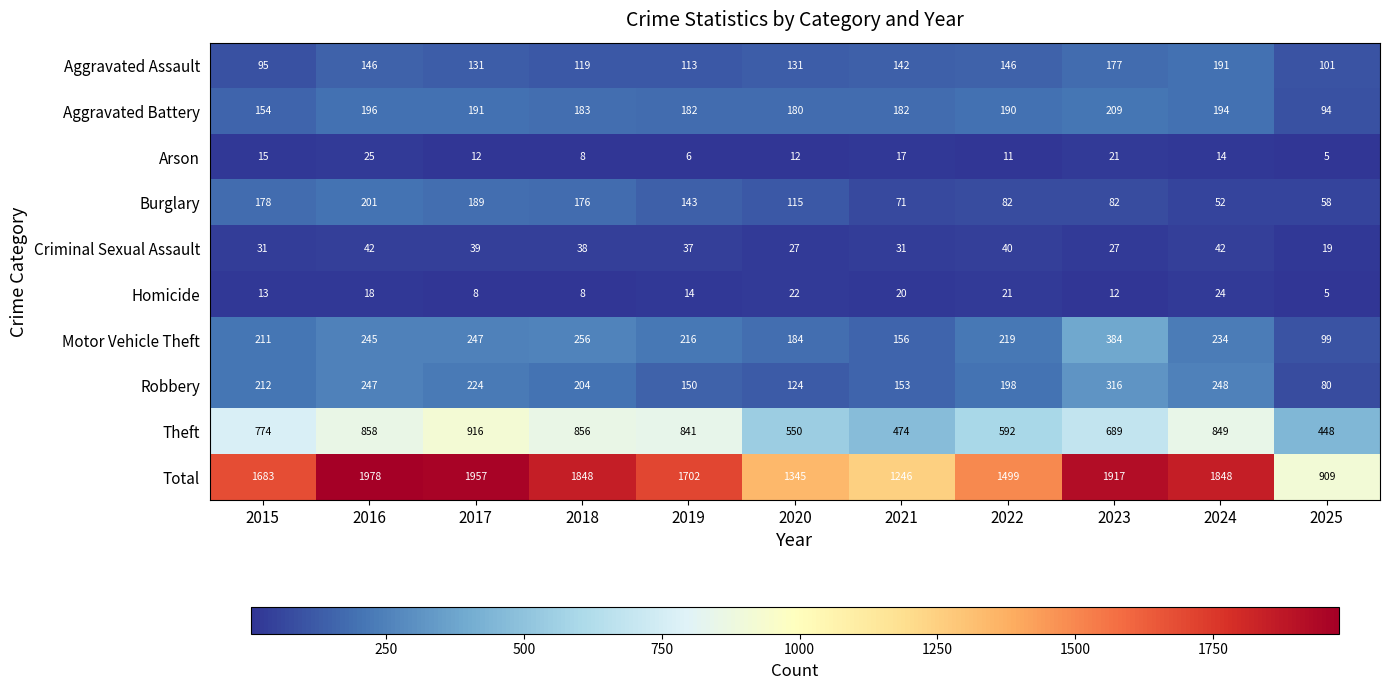

What is the sum of all Burglary values?

1347